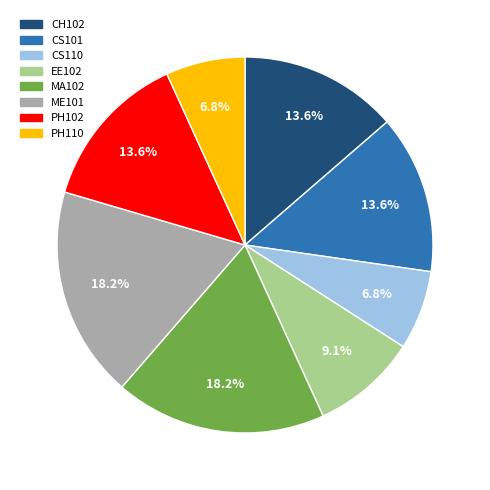

What percentage is NOT represented by PH102?

86.4%